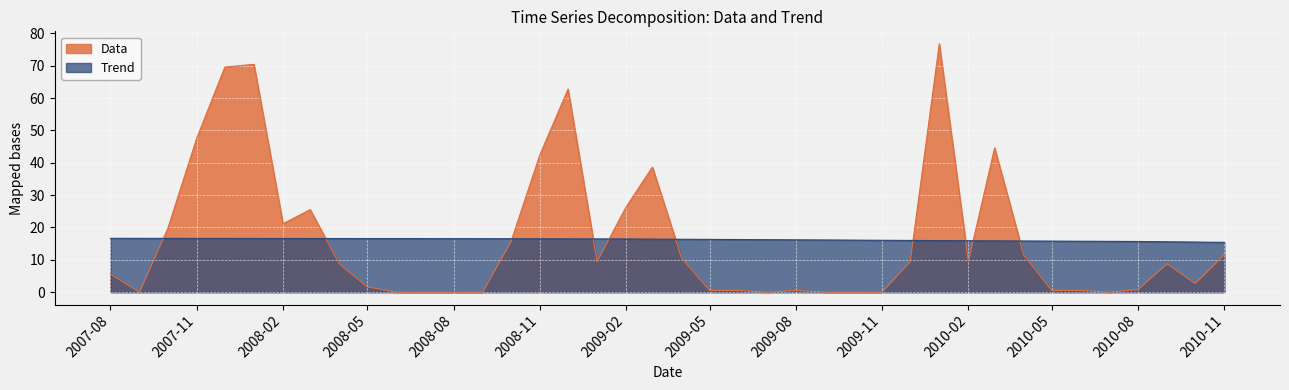

True or false: Trend has a value of 22.1 at 2009-02.

False